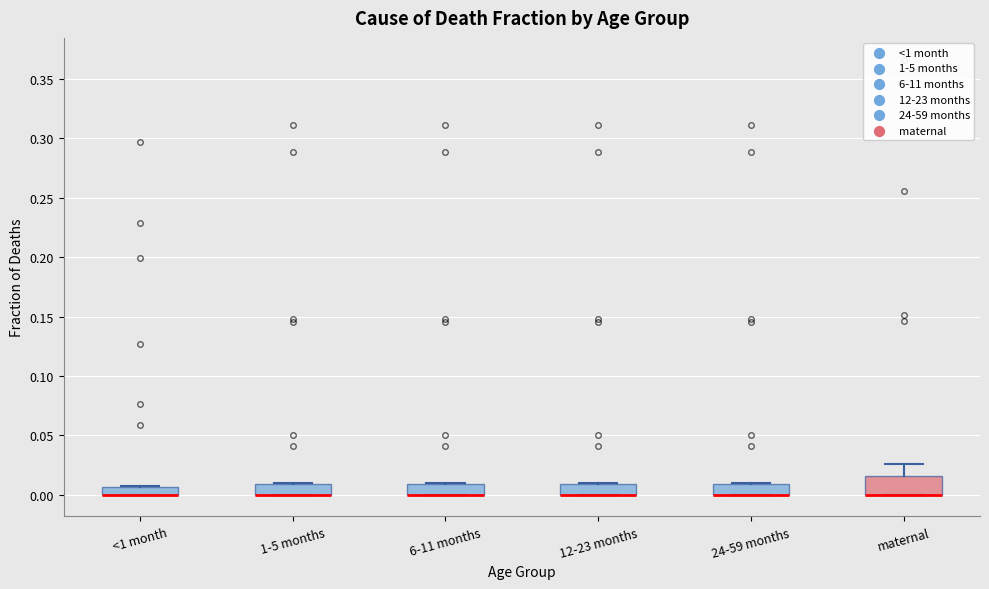

Which box is the tallest, from its lower edge to its upper edge?

maternal